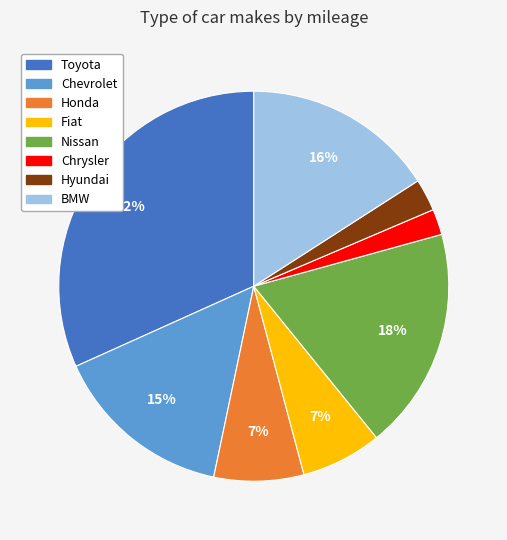

Combined, do Nissan and Hyundai account for over 50%?

No